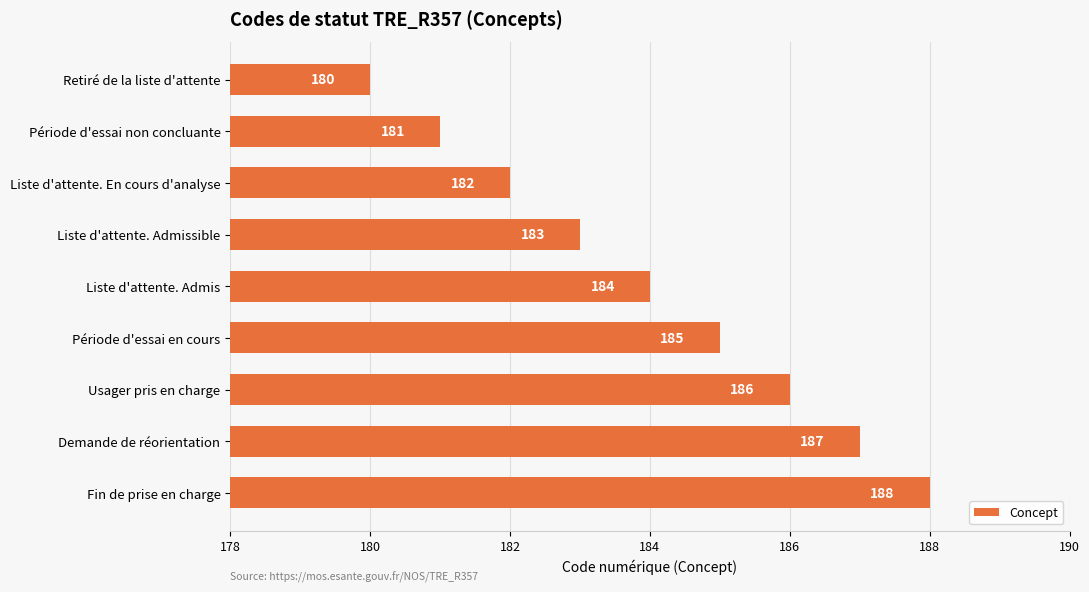

What position from the top is Fin de prise en charge?

9